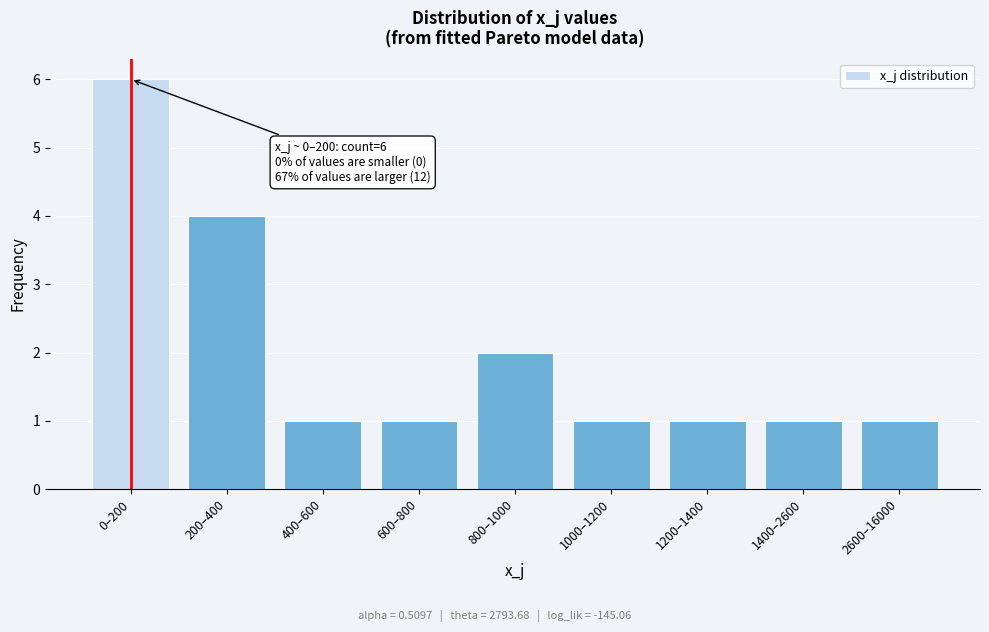

Reading left to right, what are all the values shown in this chart?

0–200=6	200–400=4	400–600=1	600–800=1	800–1000=2	1000–1200=1	1200–1400=1	1400–2600=1	2600–16000=1